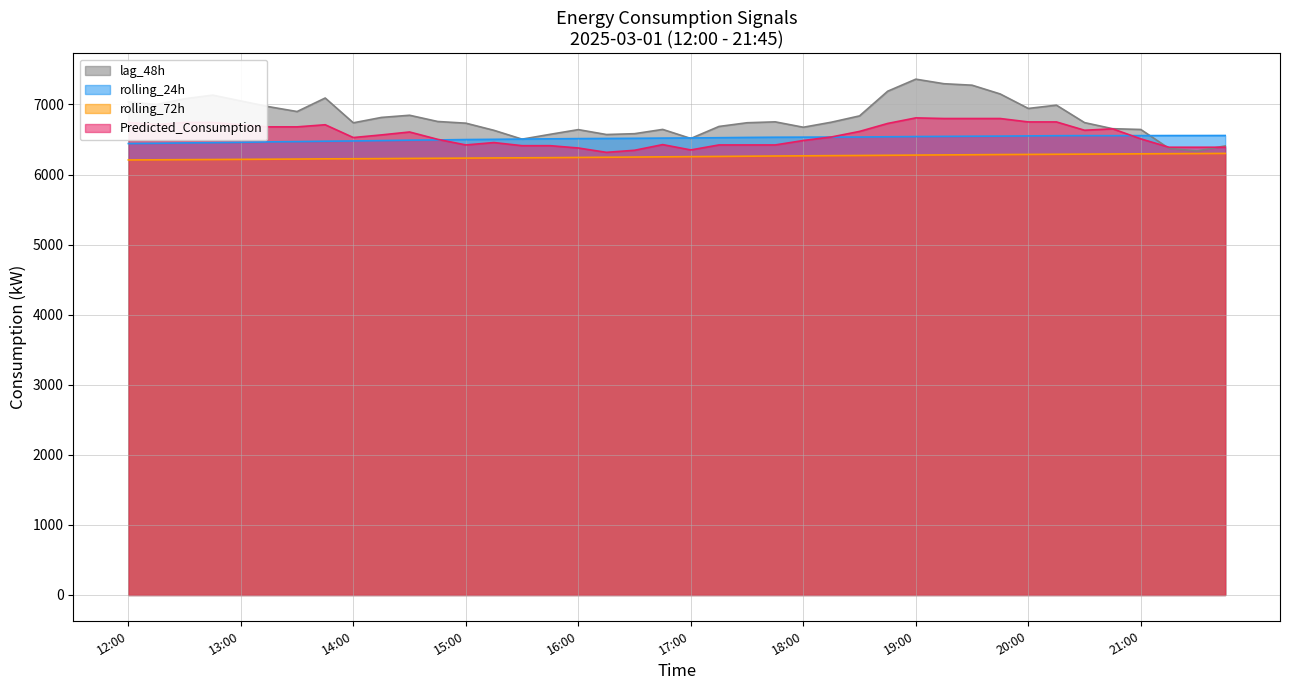

How many lines are shown in the chart?

4